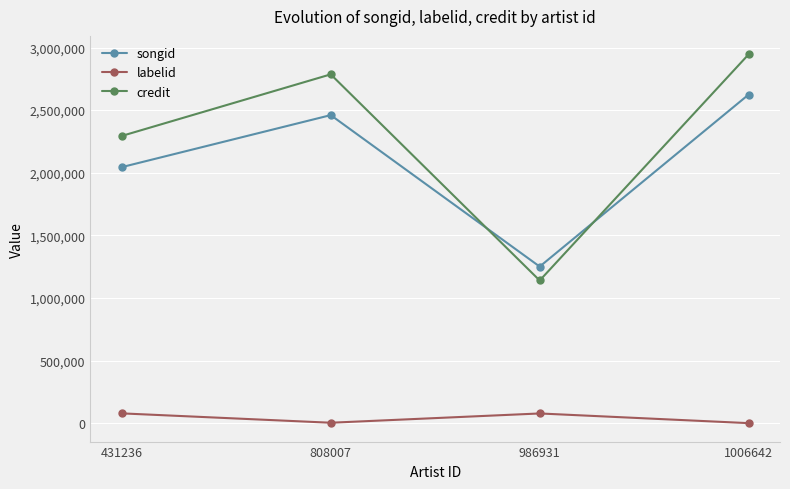

What is the value of the songid point at the 4th from the left?

2624392